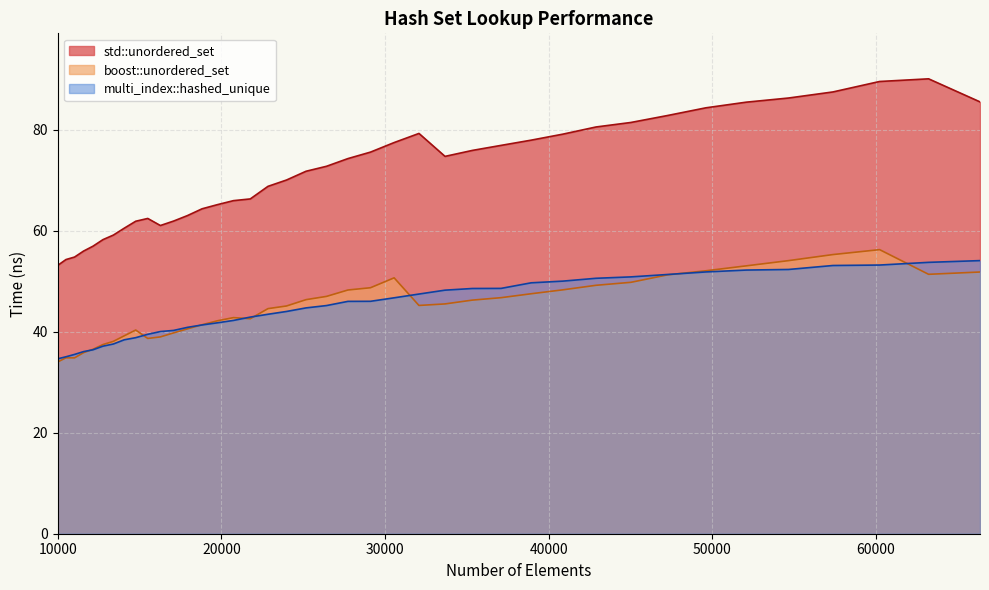

What is the minimum value for multi_index::hashed_unique?

34.6